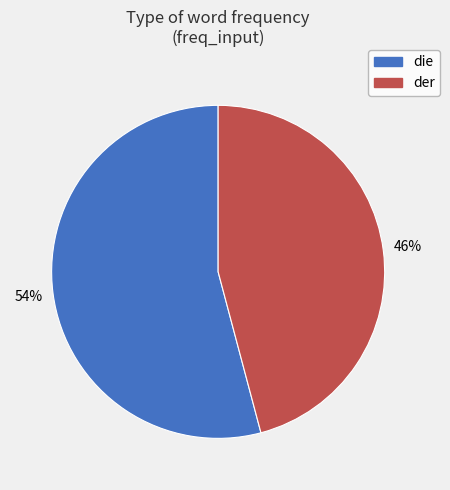

Does der account for over 50% of the chart?

No